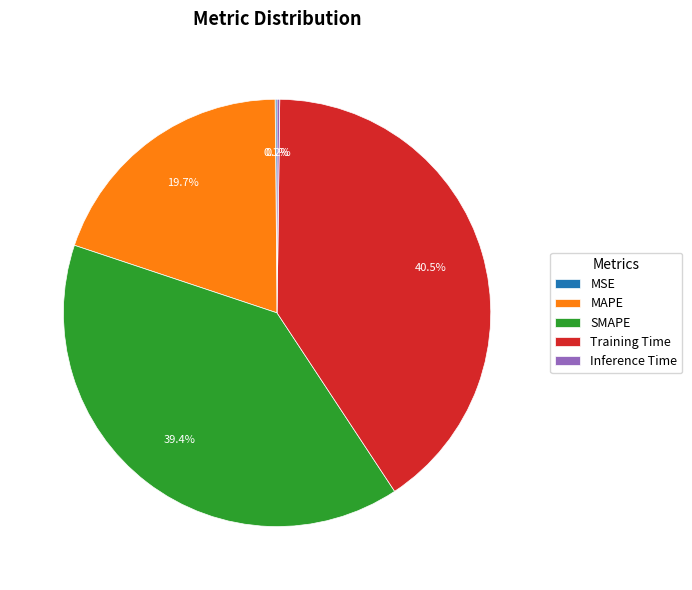

Which category has the biggest portion of the pie?

Training Time